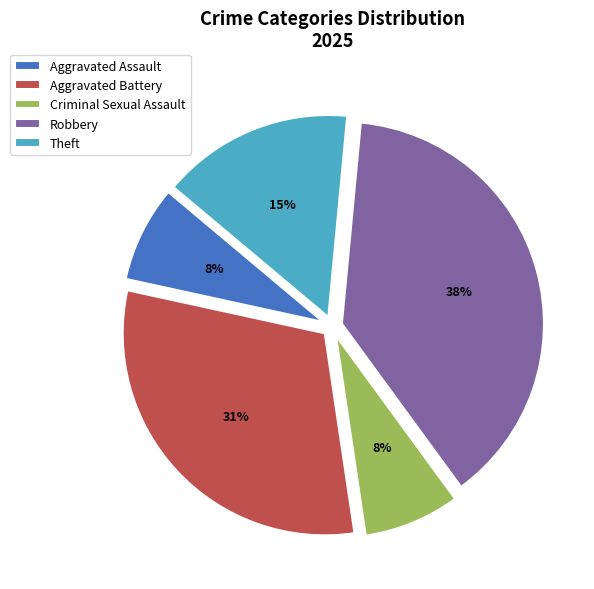

Count the number of slices in the pie.

5